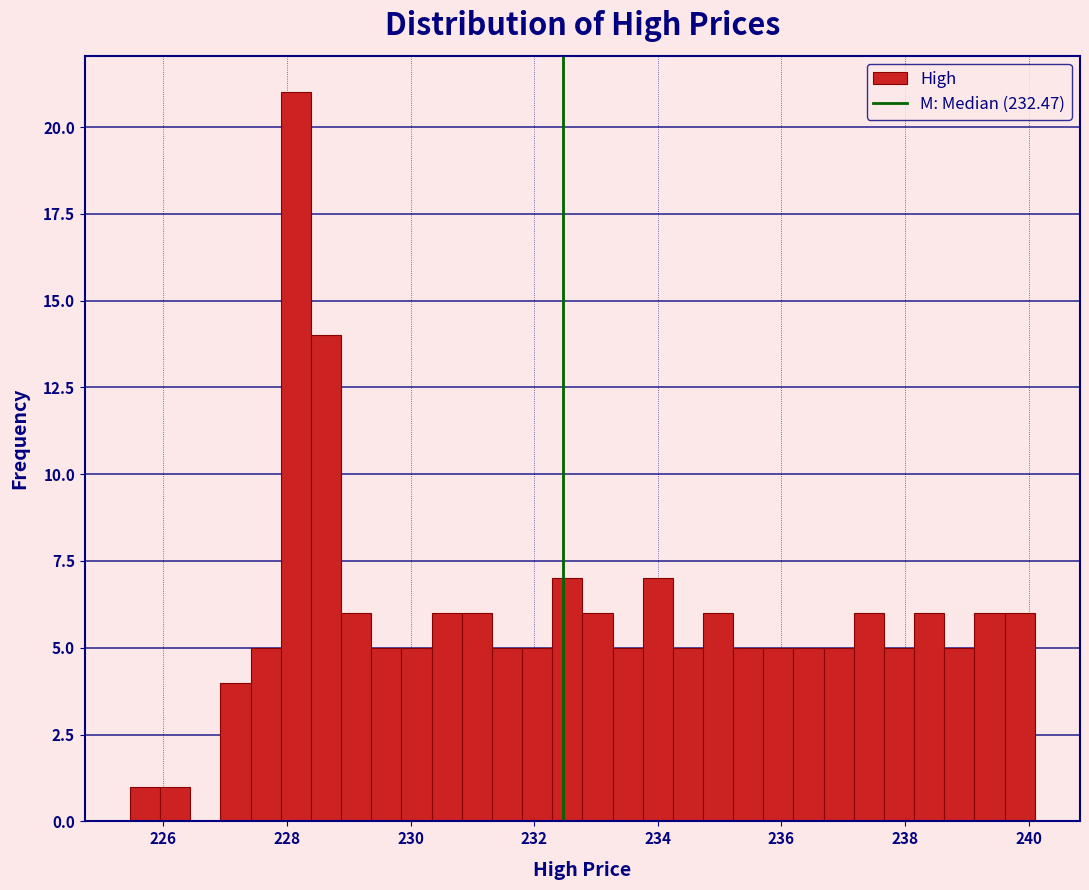

Around what value on the x-axis is the tallest bar? Give the approximate position of its centre, as read against the axis.

228.2